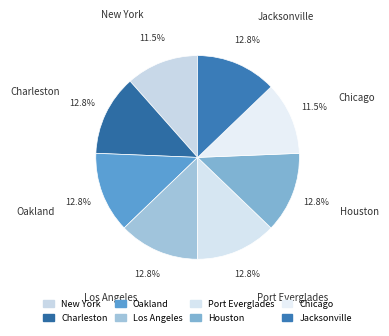

How many segments does this pie chart have?

8